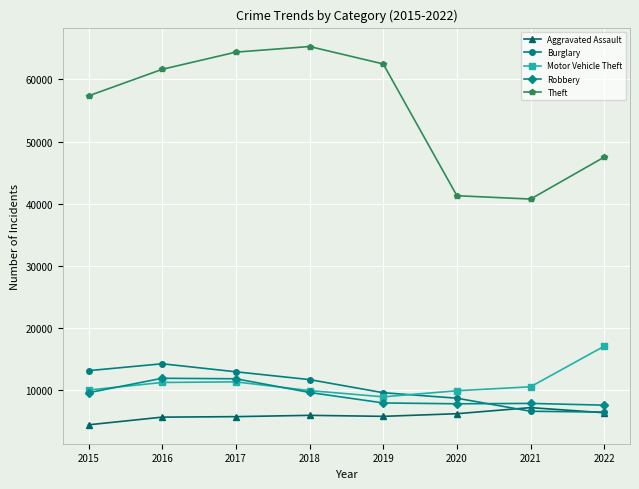

Which series has the largest range (max minus min)?

Theft